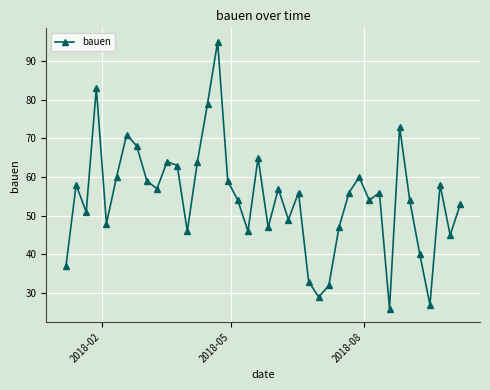

What is the smallest value displayed?

26